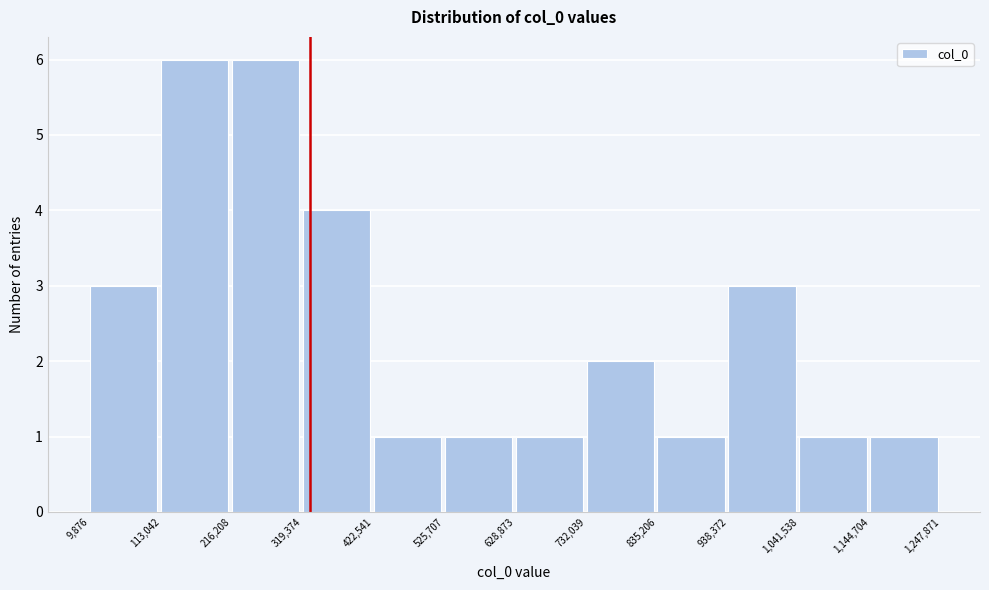

Reading left to right, list every bar in this chart as the range it spans on the x-axis followed by its height. The values are not printed on the chart, so give them approximately, as read against the axis.

9,876 to 113,042: 3
113,042 to 216,208: 6
216,208 to 319,374: 6
319,374 to 422,541: 4
422,541 to 525,707: 1
525,707 to 628,873: 1
628,873 to 732,039: 1
732,039 to 835,206: 2
835,206 to 938,372: 1
938,372 to 1,041,538: 3
1,041,538 to 1,144,704: 1
1,144,704 to 1,247,871: 1